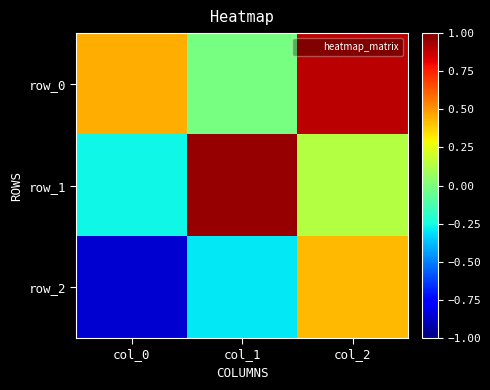

Reading right to left, list all the values displayed in this chart.

row_0: 0.9	-0.0	0.4
row_1: 0.1	1.0	-0.3
row_2: 0.4	-0.3	-0.9